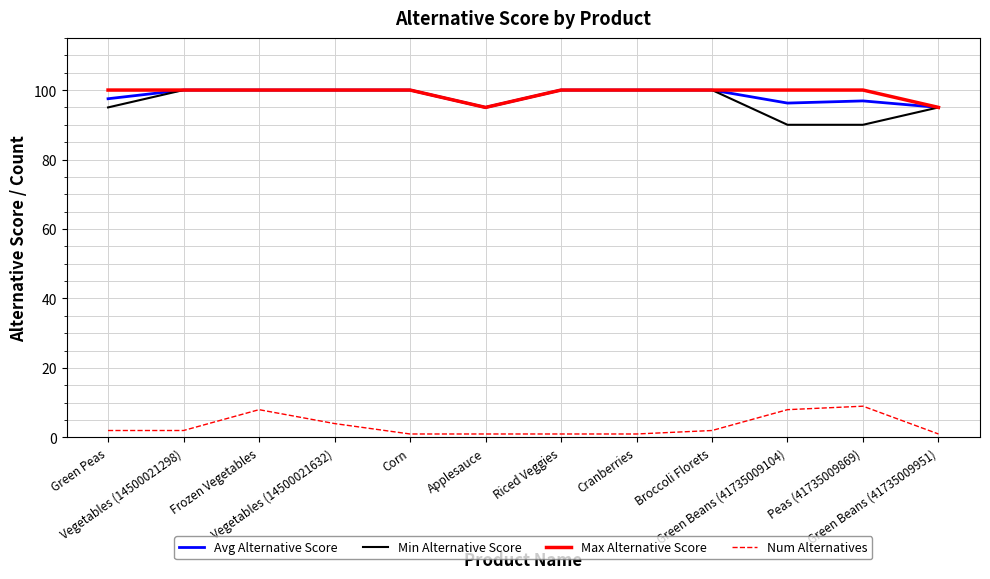

What is the difference between the Num Alternatives values at Peas (41735009869) and Vegetables (14500021298)?

7.0